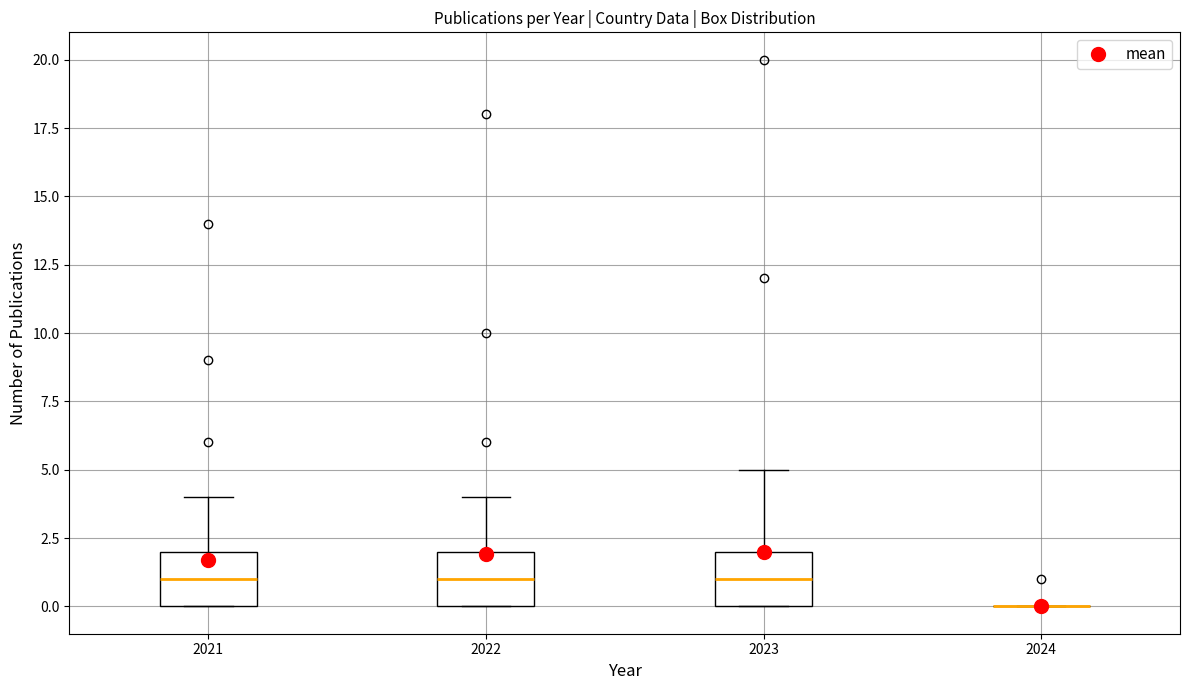

Reading left to right, transcribe this box plot: for each box, give where its median line is, the range the box spans, and where its two whiskers end, as read against the y-axis. The values are not printed on the chart, so give them approximately, as read against the axis.

2021: median 1, box 0 to 2, whiskers 0 to 4
2022: median 1, box 0 to 2, whiskers 0 to 4
2023: median 1, box 0 to 2, whiskers 0 to 5
2024: box collapsed to a line at 0, whiskers 0 to 0